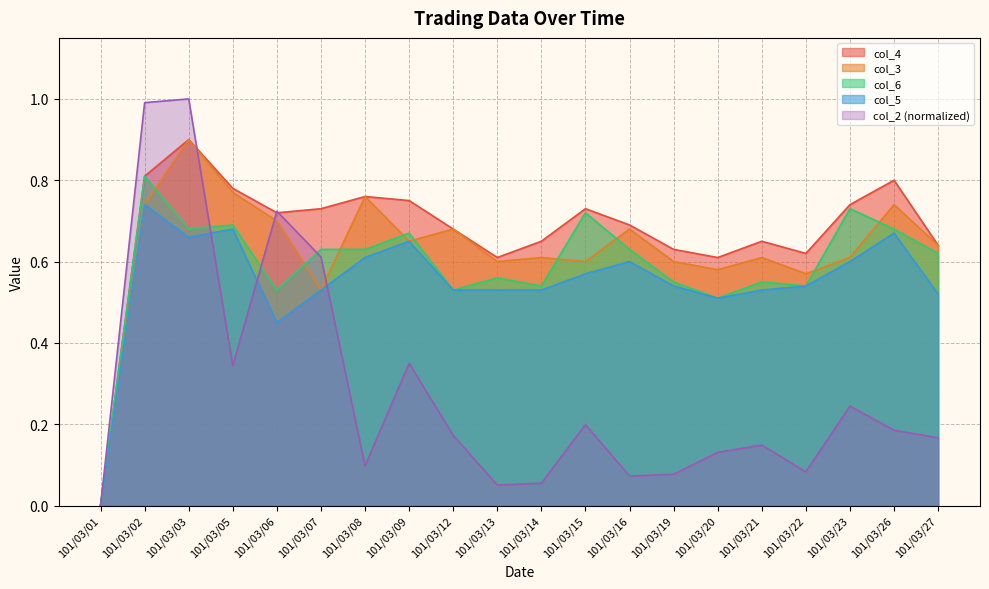

What is the spread (max minus min) of values at 101/03/21?

0.5